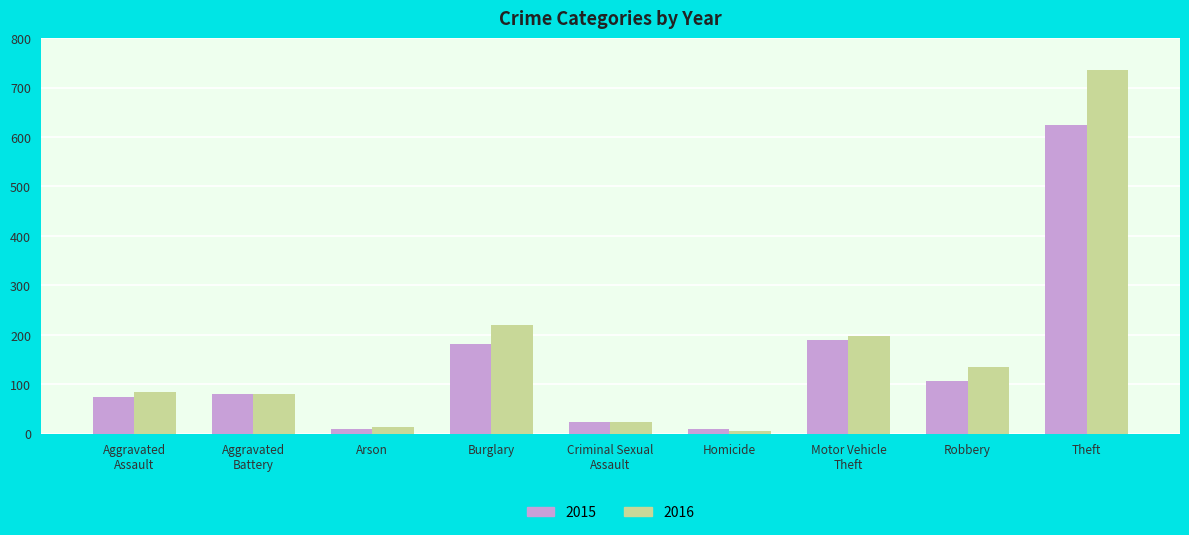

What is the label of the 6th bar from the right?

Burglary